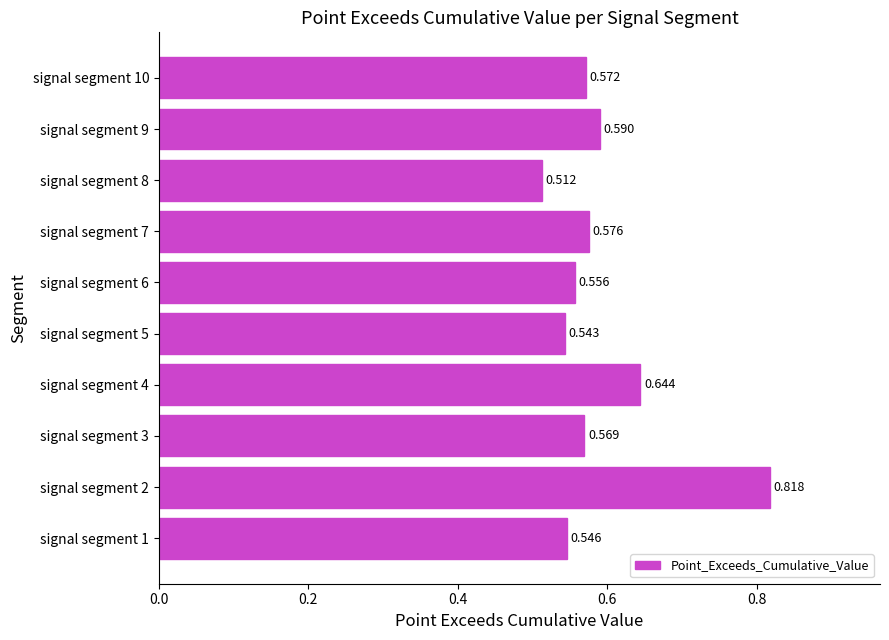

What is the minimum value shown in the chart?

0.5